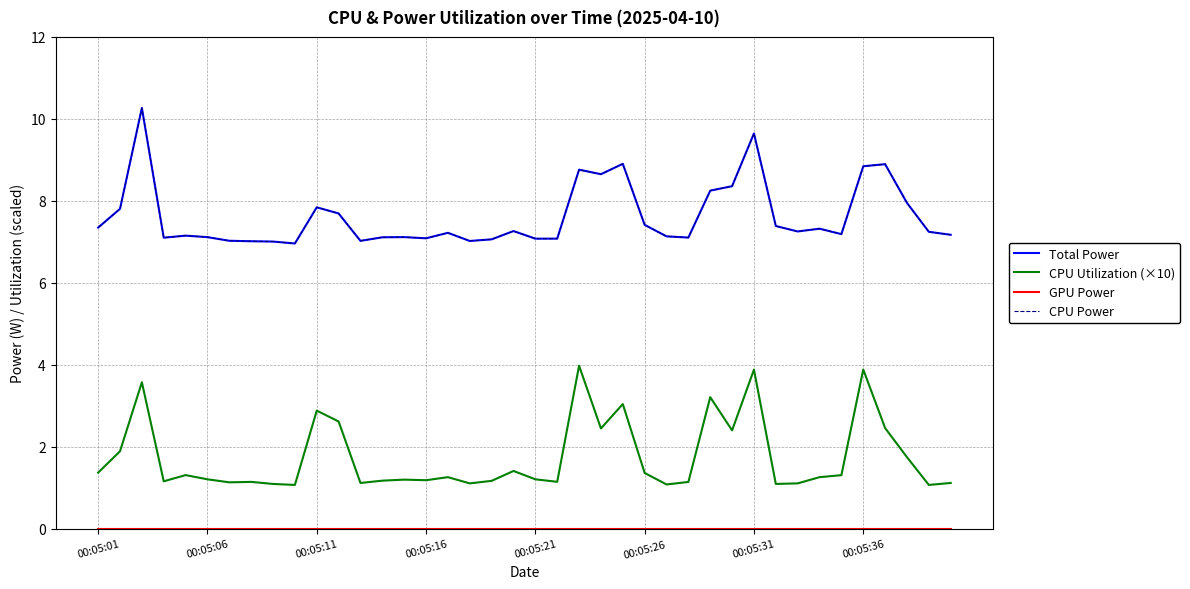

Does the chart have visible grid lines?

Yes